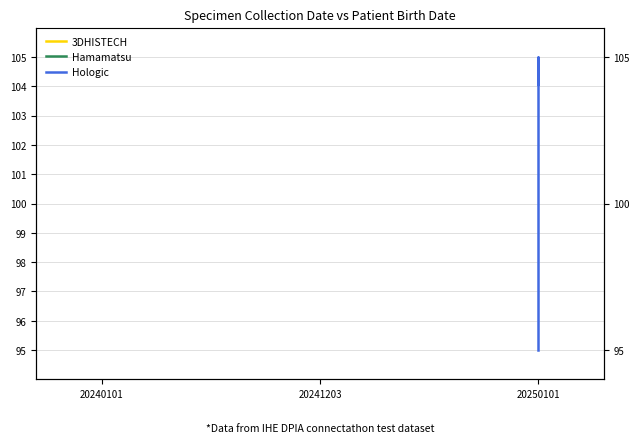

Reading left to right, extract all data points from this chart.

Hamamatsu: 100.5	100.5	100.5	100.5	100.5	100.5
Hologic: 104.1	105.0	100.5	99.2	95.9	95.0